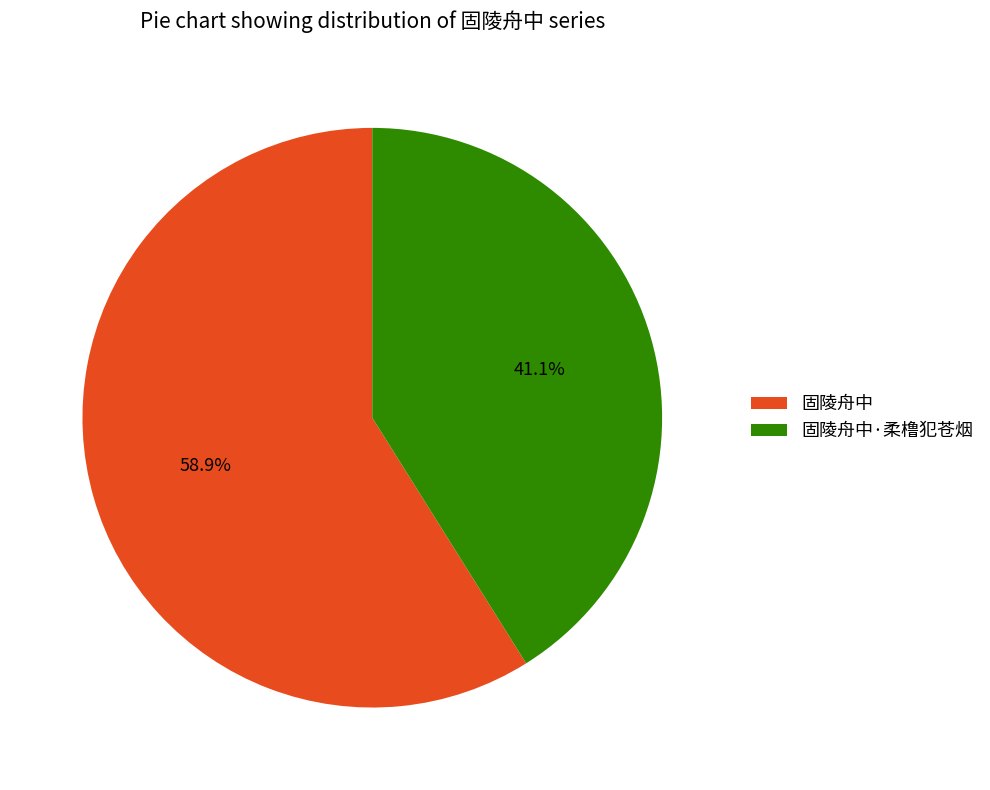

Which category has the smallest portion of the pie?

固陵舟中·柔橹犯苍烟